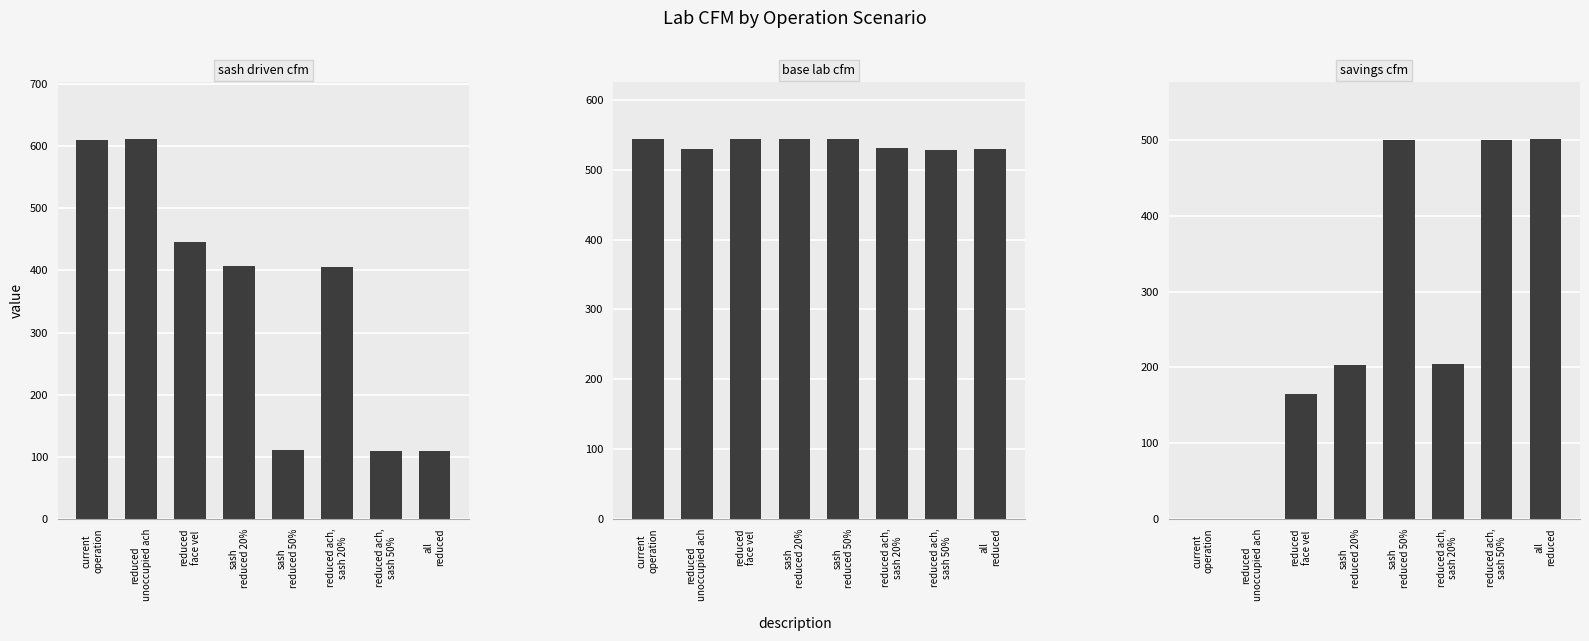

Reading left to right, extract all data points from this chart.

sash driven cfm: current
operation=610.4	reduced
unoccupied ach=611.0	reduced
face vel=445.3	sash
reduced 20%=406.5	sash
reduced 50%=110.2	reduced ach,
sash 20%=405.4	reduced ach,
sash 50%=109.6	all
reduced=109.1
base lab cfm: current
operation=543.6	reduced
unoccupied ach=530.3	reduced
face vel=543.6	sash
reduced 20%=543.6	sash
reduced 50%=543.6	reduced ach,
sash 20%=531.3	reduced ach,
sash 50%=528.6	all
reduced=529.5
savings cfm: current
operation=0.0	reduced
unoccupied ach=0.0	reduced
face vel=165.0	sash
reduced 20%=203.9	sash
reduced 50%=500.2	reduced ach,
sash 20%=204.9	reduced ach,
sash 50%=500.8	all
reduced=501.3